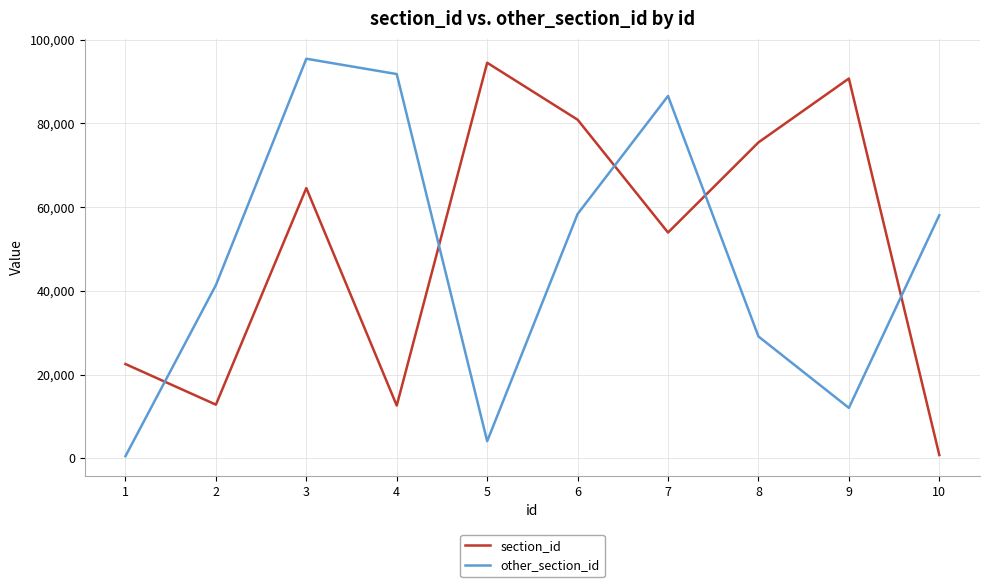

Is the value of section_id at 5 greater than the value of other_section_id at 2?

Yes